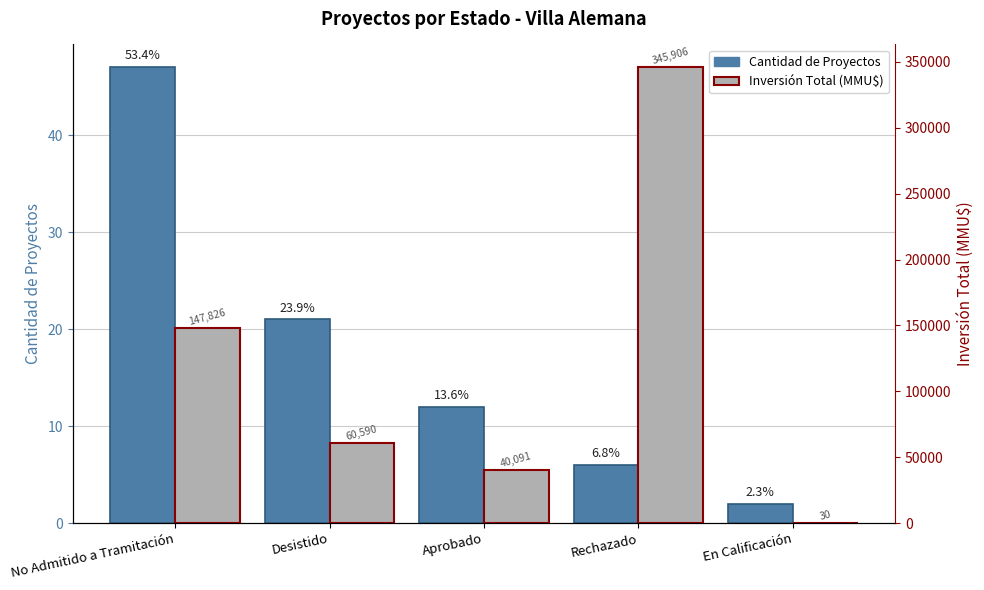

Between Rechazado and En Calificación, which is larger?

Rechazado